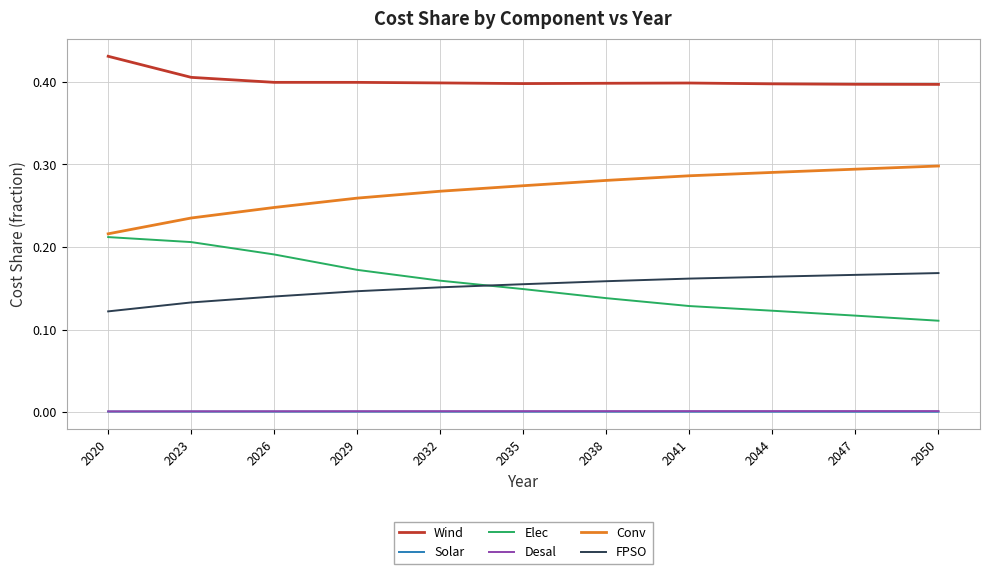

True or false: Conv and Solar intersect in this chart.

False